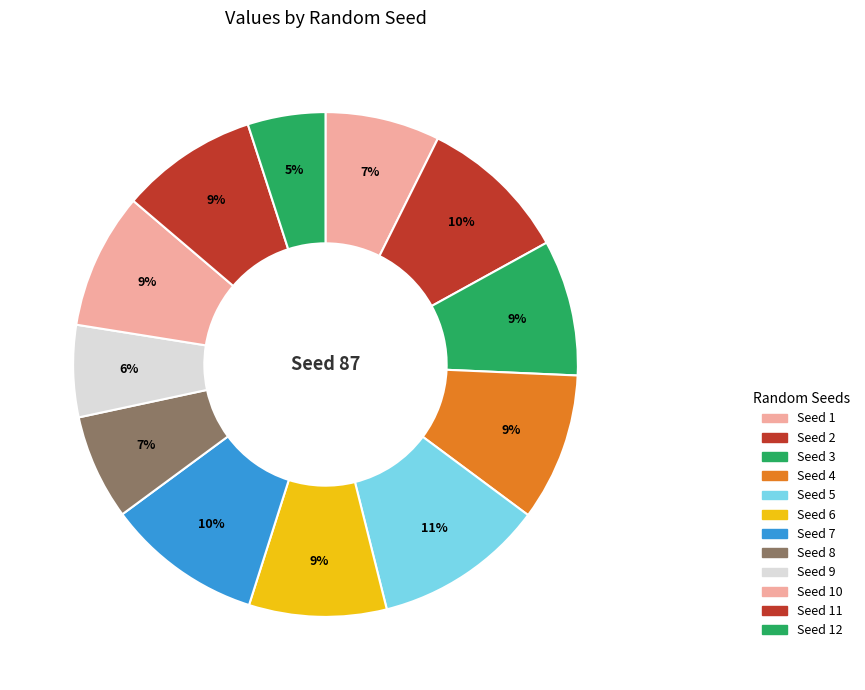

Count the number of slices in the pie.

12